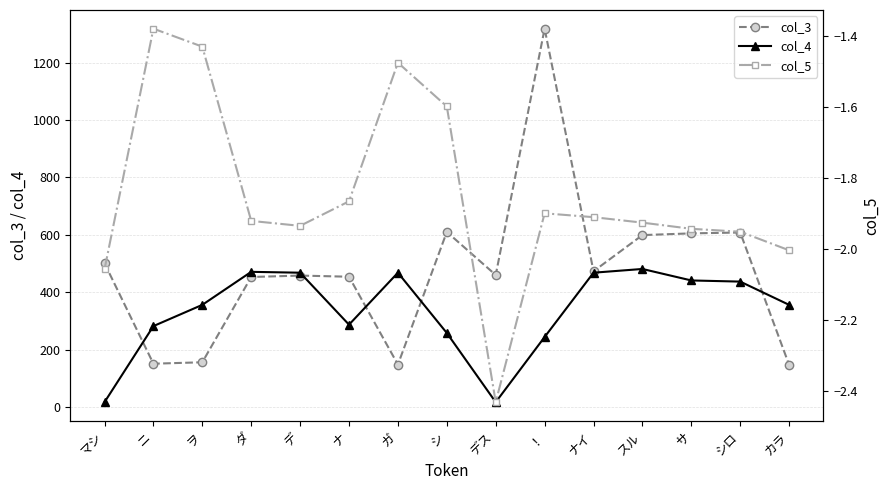

What is the sum of the col_3 values at スル and ダ?

1052